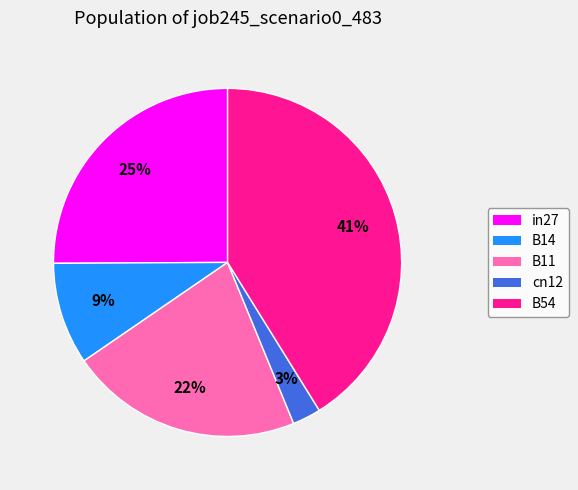

Rank the categories by value from lowest to highest.

cn12, B14, B11, in27, B54